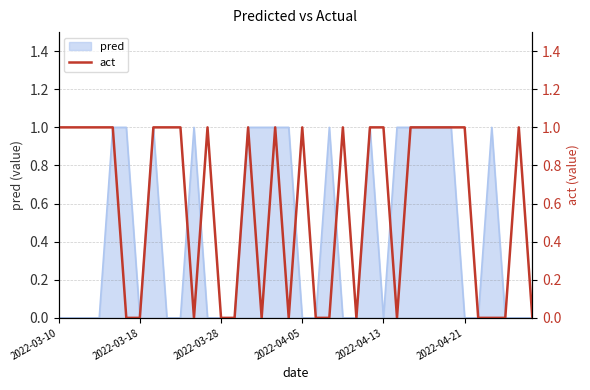

What is the difference between the maximum and minimum values?

1